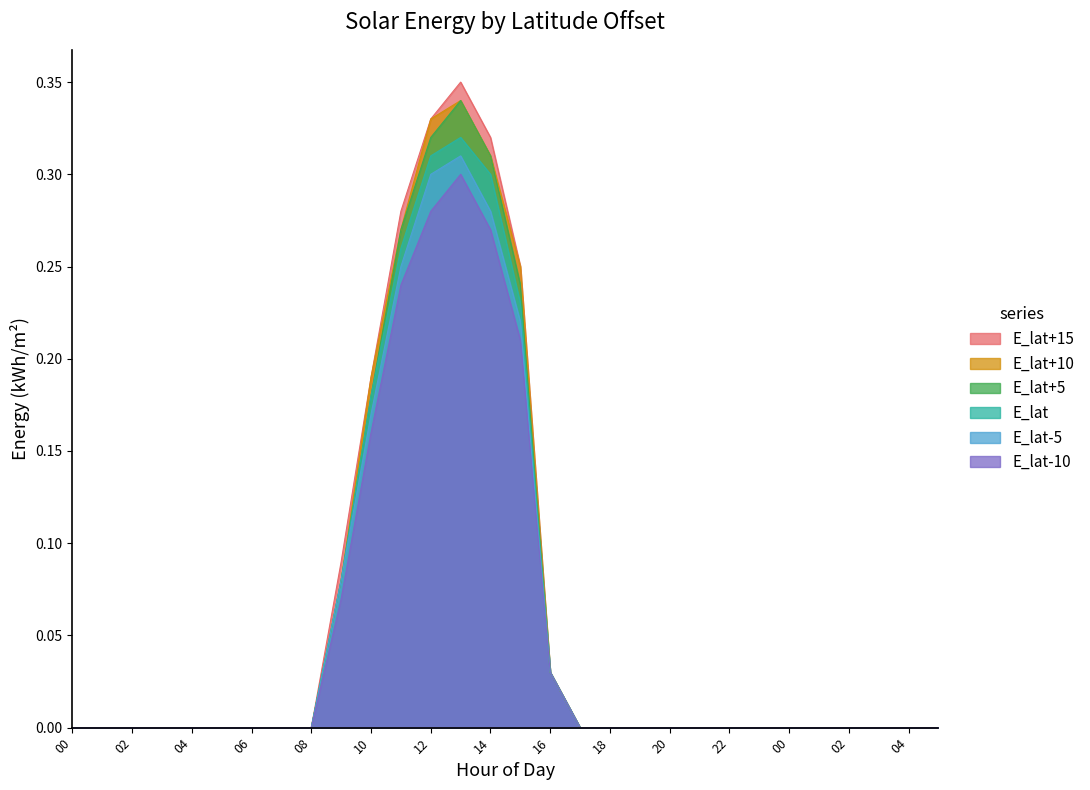

Reading left to right, list all the values displayed in this chart.

E_lat+15: 0.0	0.0	0.0	0.0	0.0	0.0	0.0	0.0	0.0	0.1	0.2	0.3	0.3	0.3	0.3	0.2	0.0	0.0	0.0	0.0	0.0	0.0	0.0	0.0	0.0	0.0	0.0	0.0	0.0	0.0
E_lat+10: 0.0	0.0	0.0	0.0	0.0	0.0	0.0	0.0	0.0	0.1	0.2	0.3	0.3	0.3	0.3	0.2	0.0	0.0	0.0	0.0	0.0	0.0	0.0	0.0	0.0	0.0	0.0	0.0	0.0	0.0
E_lat+5: 0.0	0.0	0.0	0.0	0.0	0.0	0.0	0.0	0.0	0.1	0.2	0.3	0.3	0.3	0.3	0.2	0.0	0.0	0.0	0.0	0.0	0.0	0.0	0.0	0.0	0.0	0.0	0.0	0.0	0.0
E_lat: 0.0	0.0	0.0	0.0	0.0	0.0	0.0	0.0	0.0	0.1	0.2	0.3	0.3	0.3	0.3	0.2	0.0	0.0	0.0	0.0	0.0	0.0	0.0	0.0	0.0	0.0	0.0	0.0	0.0	0.0
E_lat-5: 0.0	0.0	0.0	0.0	0.0	0.0	0.0	0.0	0.0	0.1	0.2	0.2	0.3	0.3	0.3	0.2	0.0	0.0	0.0	0.0	0.0	0.0	0.0	0.0	0.0	0.0	0.0	0.0	0.0	0.0
E_lat-10: 0.0	0.0	0.0	0.0	0.0	0.0	0.0	0.0	0.0	0.1	0.2	0.2	0.3	0.3	0.3	0.2	0.0	0.0	0.0	0.0	0.0	0.0	0.0	0.0	0.0	0.0	0.0	0.0	0.0	0.0